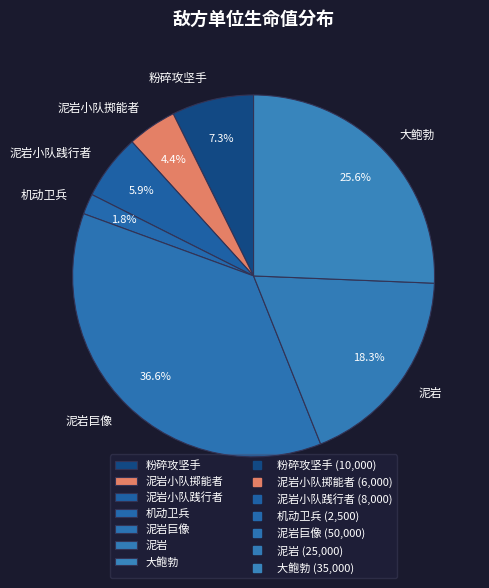

How many slices are in this pie chart?

7